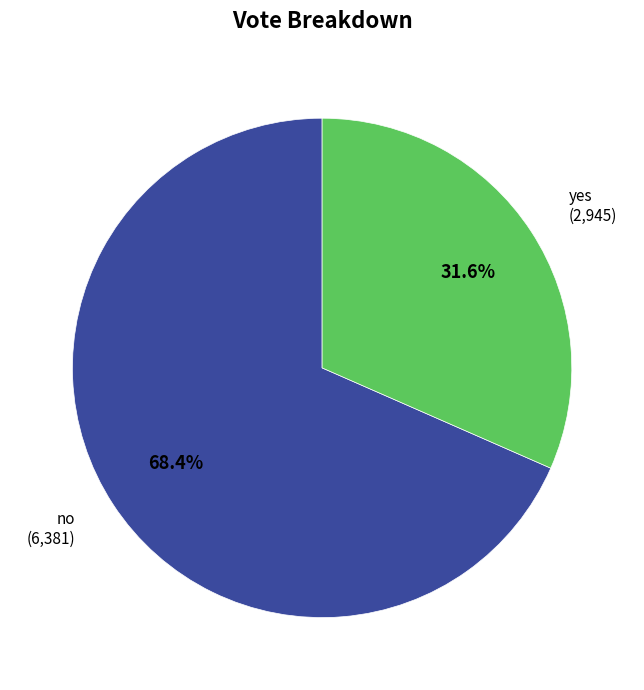

What is the ratio of the value at yes (2,945) to the value at no (6,381)?

0.5